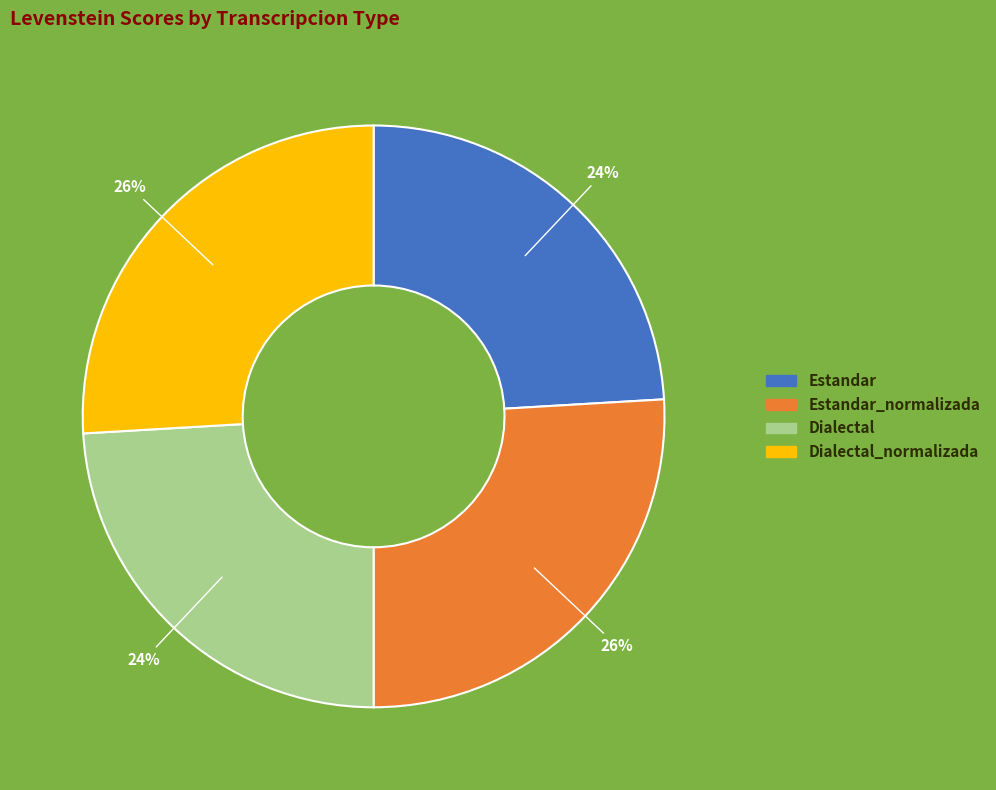

Combined, do Dialectal_normalizada and Estandar_normalizada account for over 50%?

Yes